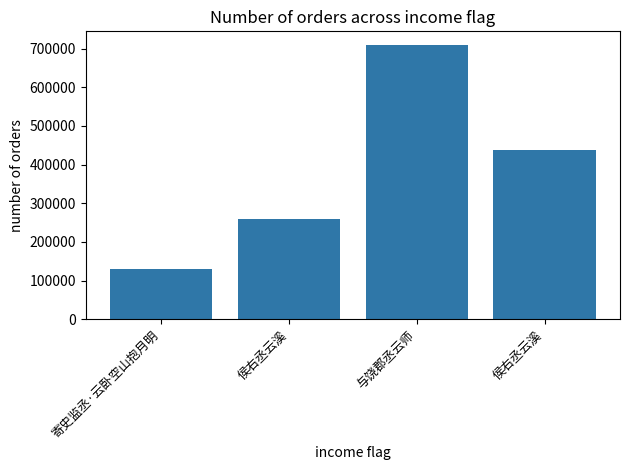

What is the ratio of the value at 侯右丞云溪 to the value at 寄史监丞·云卧空山抱月明?

2.0